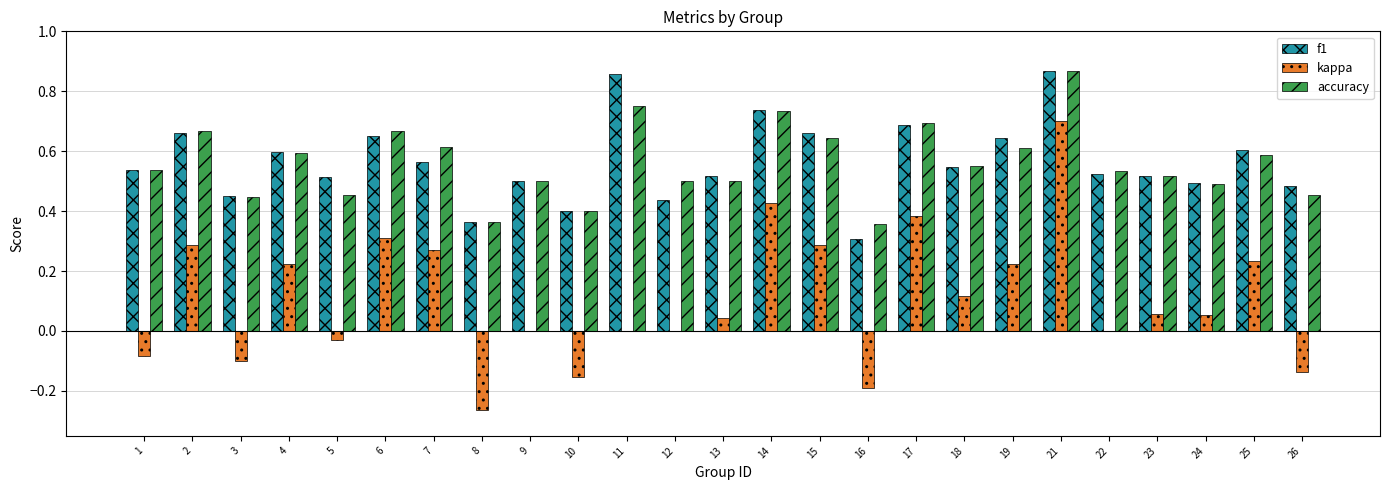

What is the total value across all series at 4?

1.4